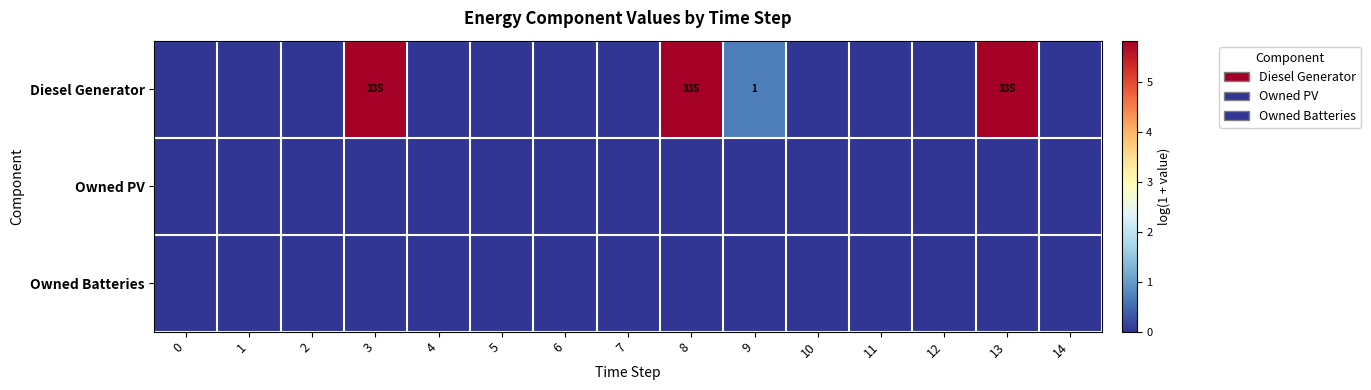

True or false: Diesel Generator has a value of 1 at 9.

True